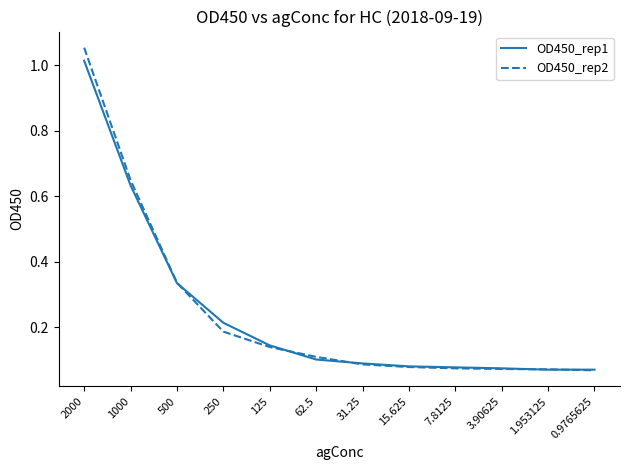

What position from the left is 31.25?

7